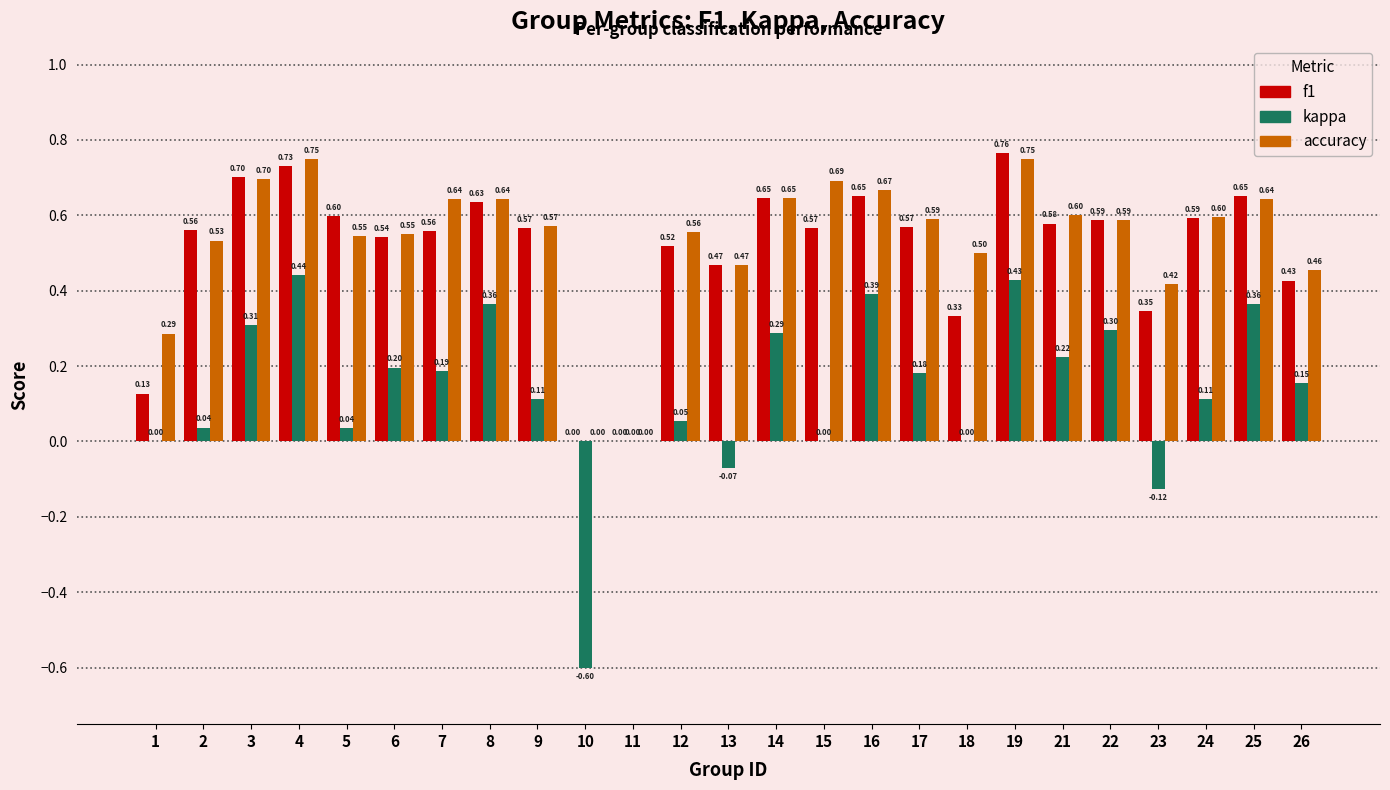

Which series changed the most between 3 and 18?

f1